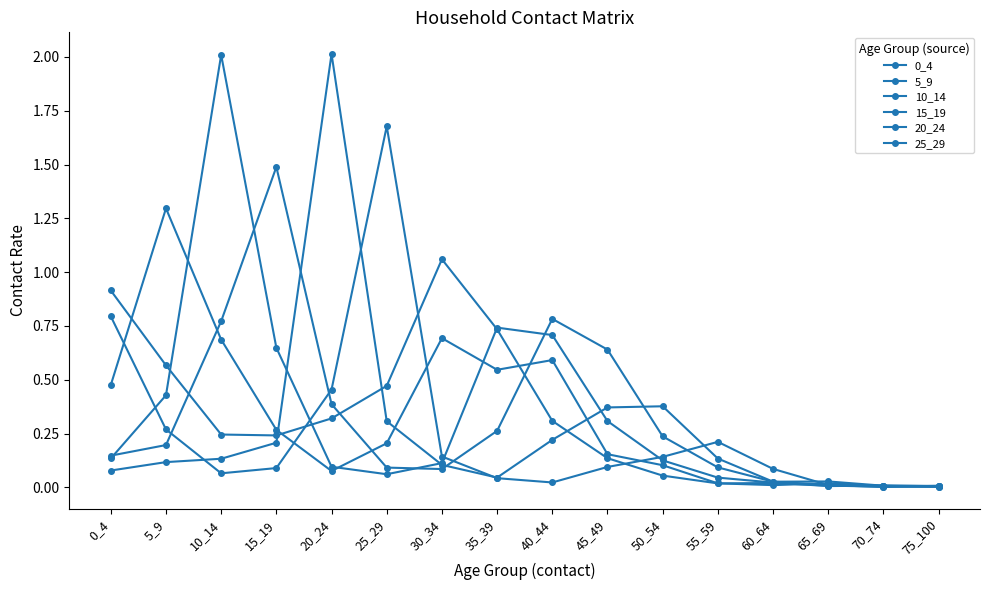

After their last crossing, which series has the higher values: 15_19 or 5_9?

15_19